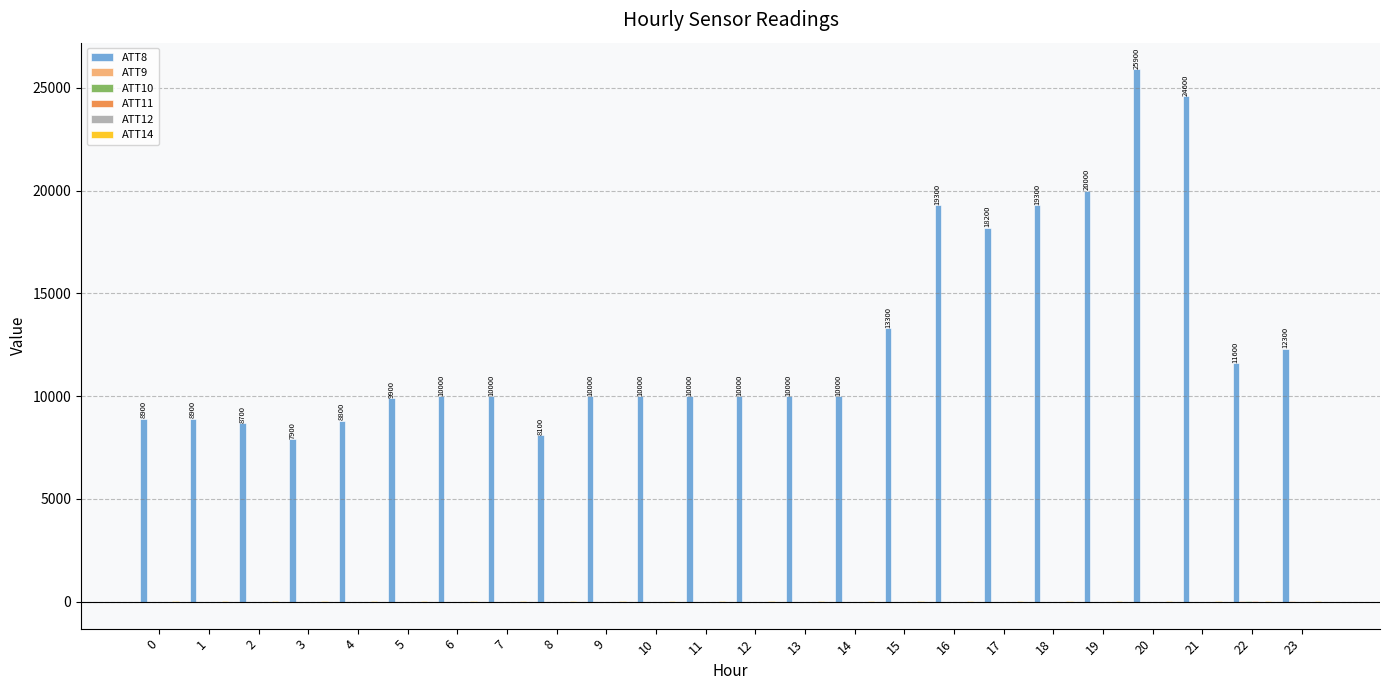

What is the maximum value shown in the chart?

25900.0